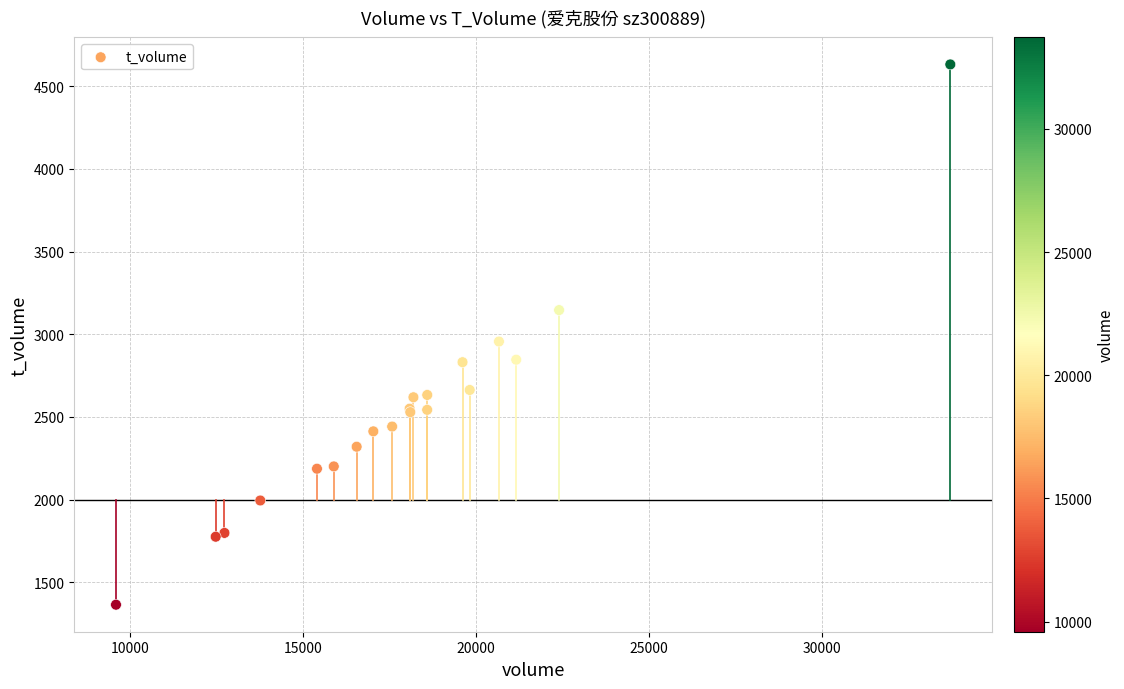

What Y value in the scatter plot is closest to 2998?

2956